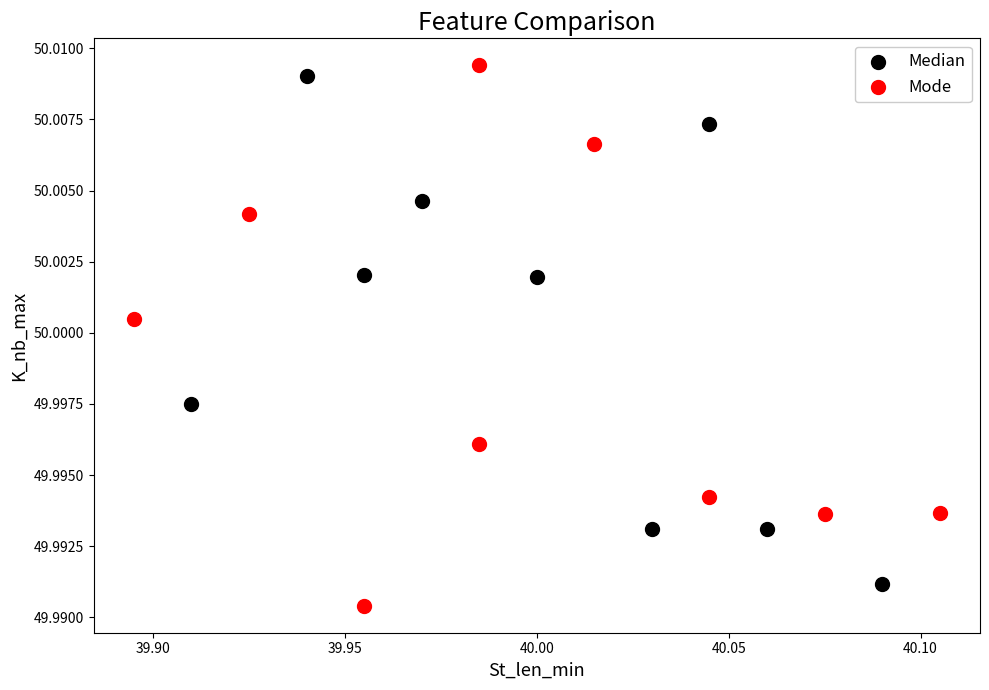

What are all the series names shown in the legend?

Median, Mode